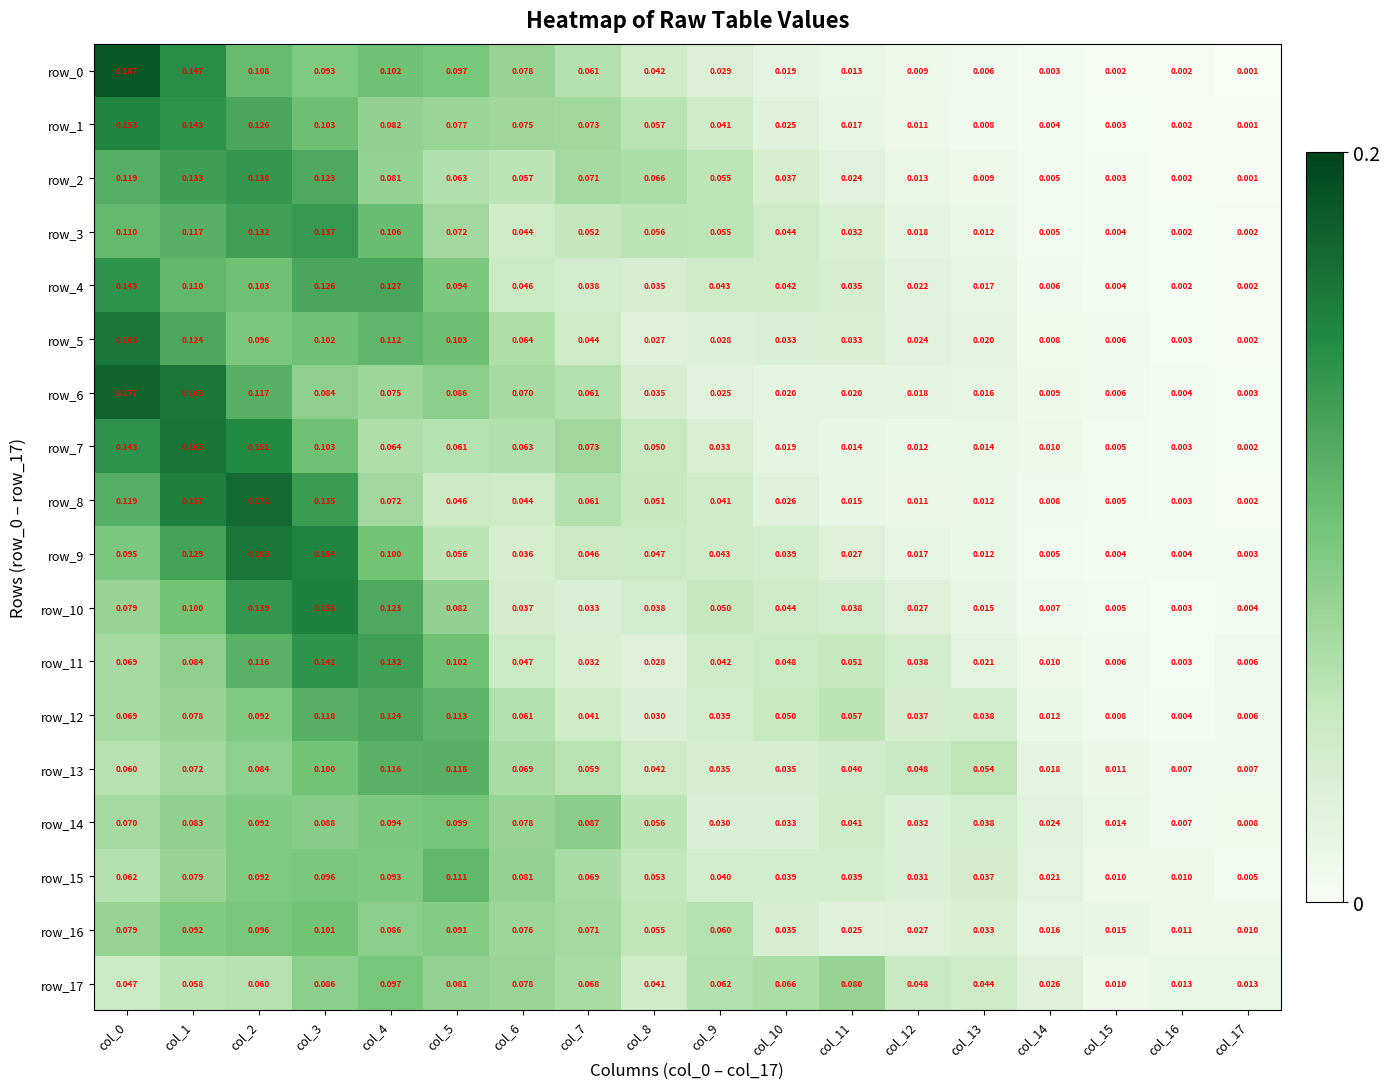

Is the value of row_9 at col_0 greater than the value of row_14 at col_16?

Yes